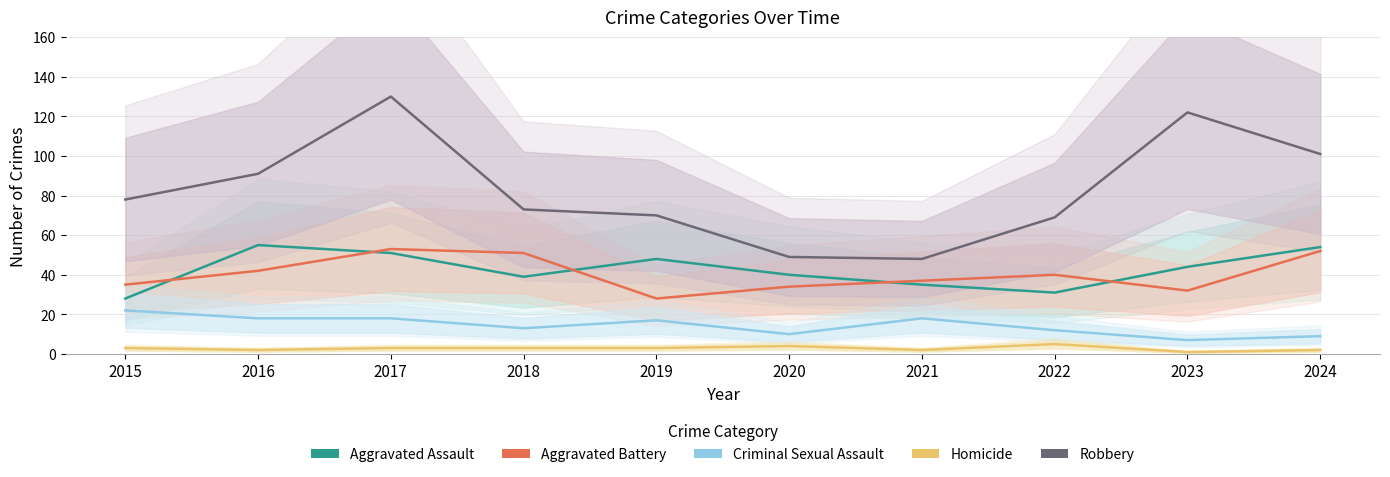

Where is the first local minimum for Homicide?

2016